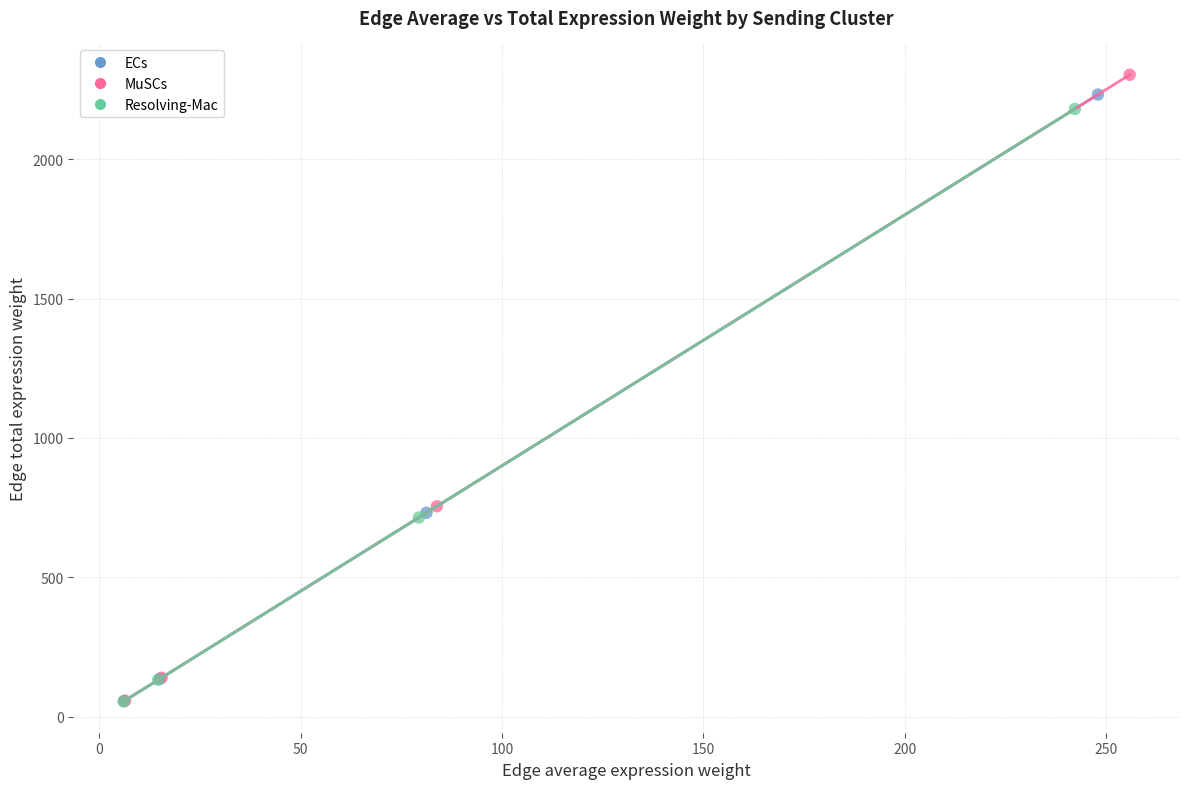

Which series reaches the maximum Y coordinate?

MuSCs